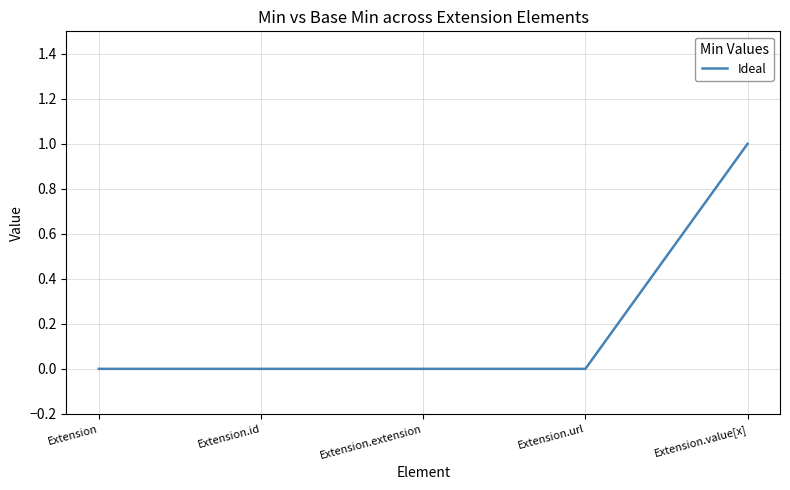

Reading right to left, transcribe all the data shown in this chart.

1	0	0	0	0